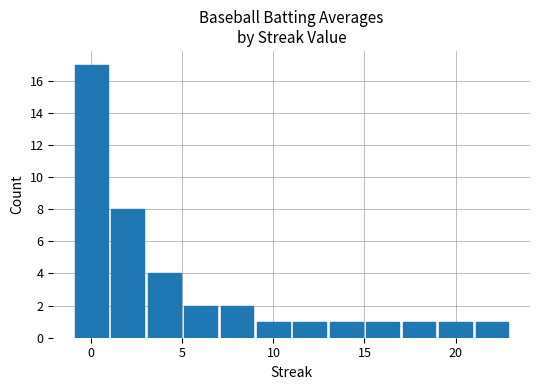

What is the difference between the maximum and minimum values?

16